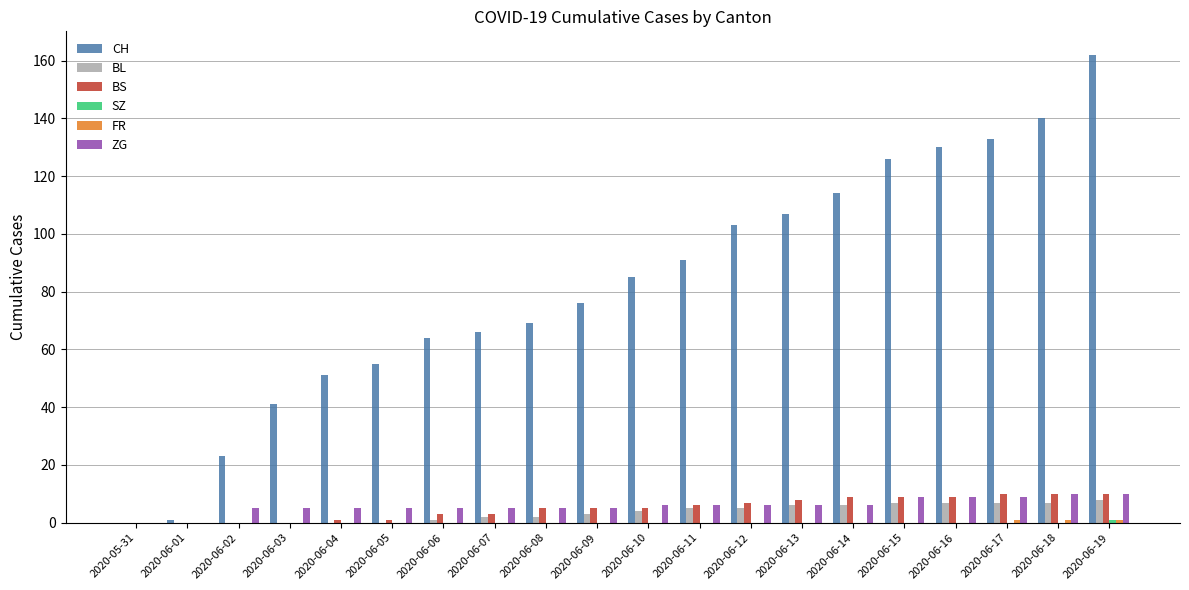

True or false: BL has a value of 6 at 2020-06-13.

True